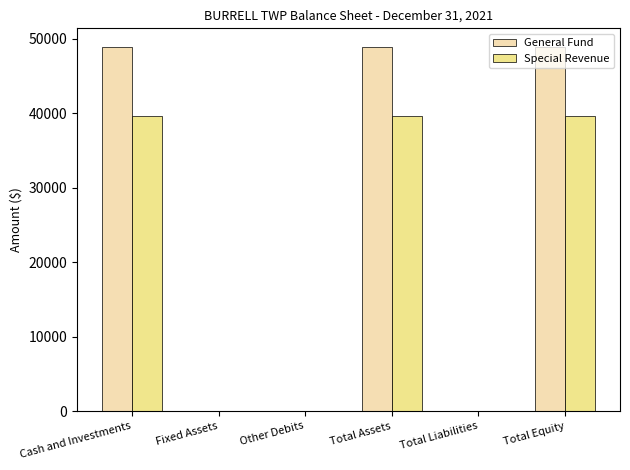

How many groups of bars are there?

6